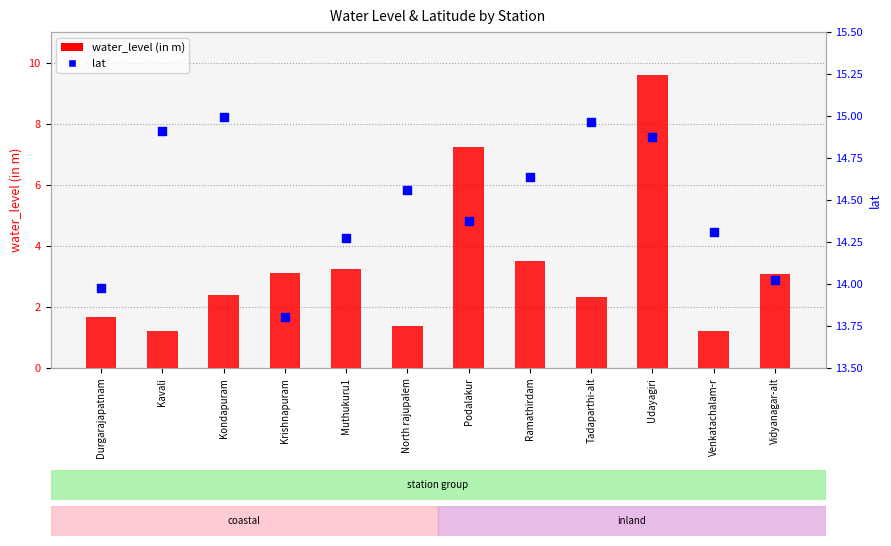

Which series has the largest total across all categories?

lat